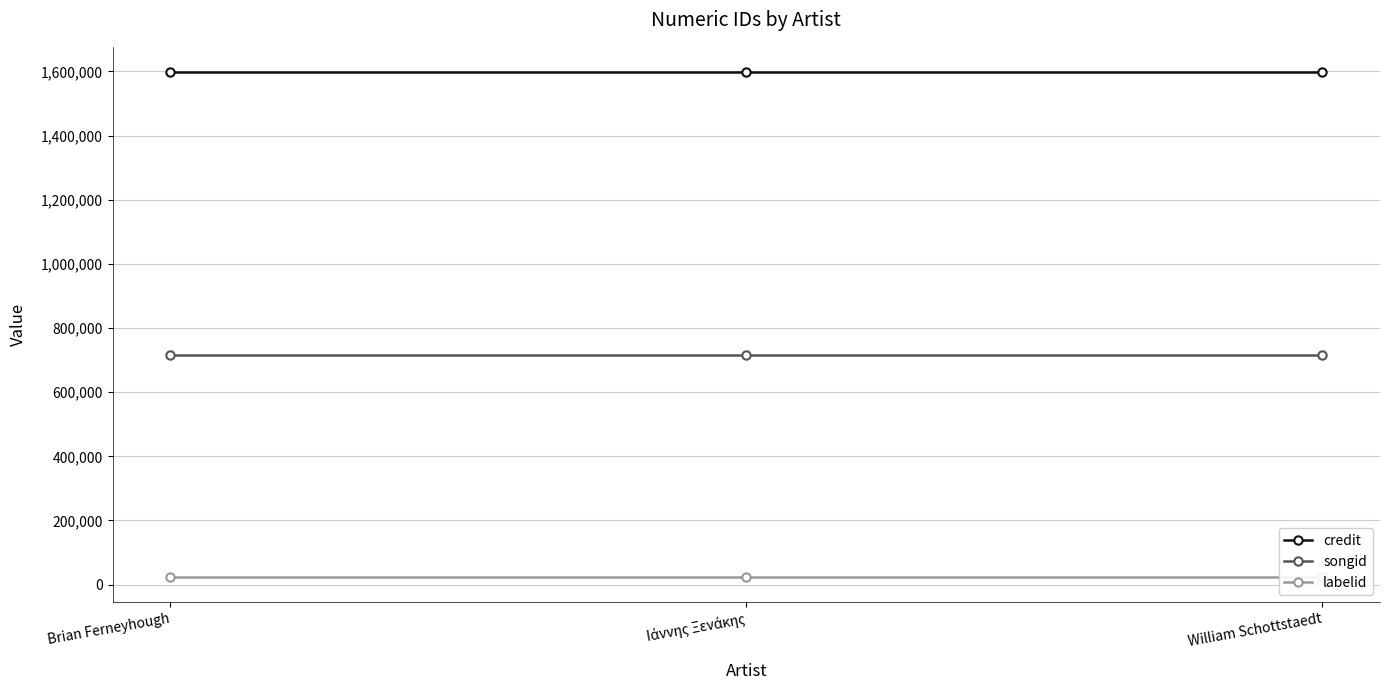

Does the chart have visible grid lines?

Yes